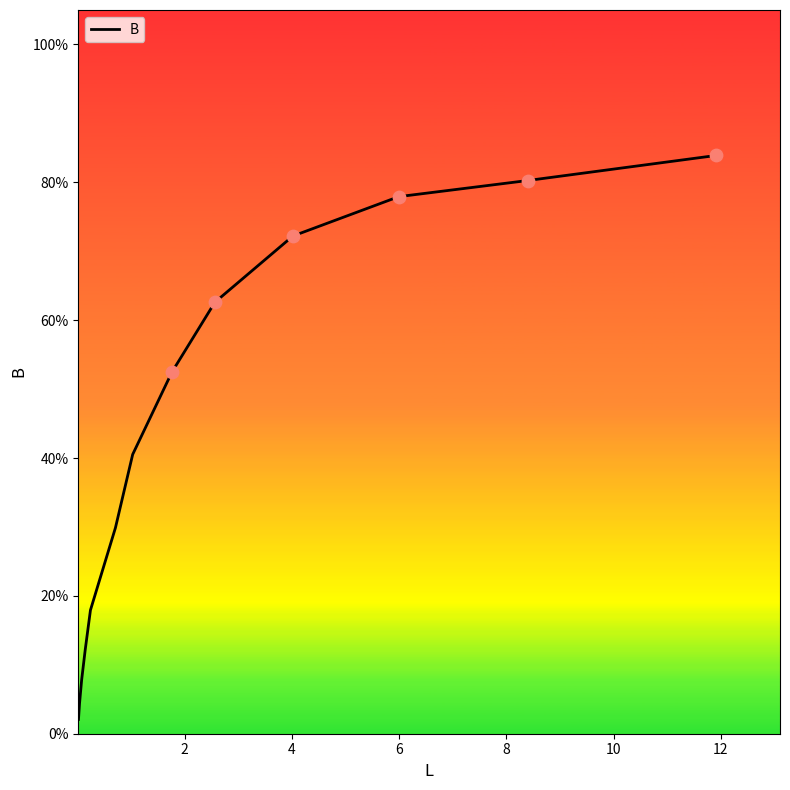

Does the chart have visible grid lines?

No